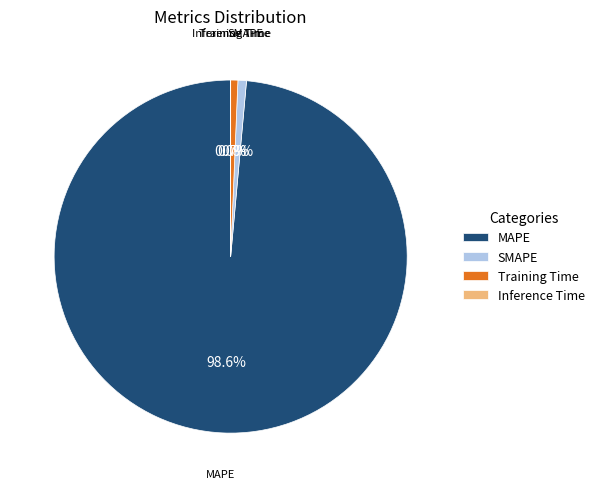

What portion of the pie excludes Training Time?

99.3%